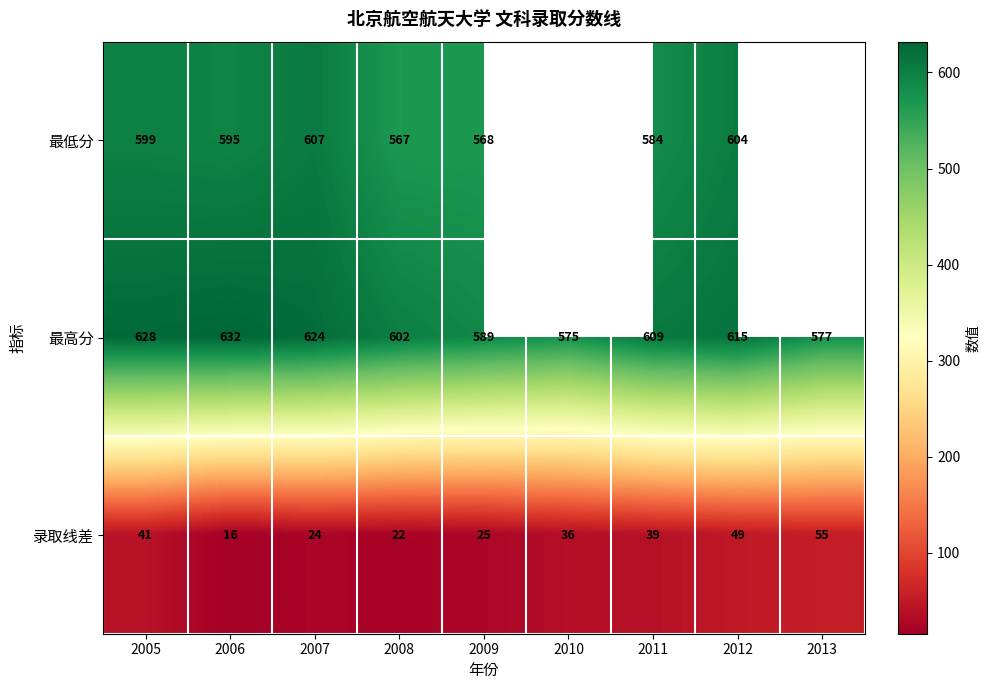

At which label is 录取线差 closest to 35?

2010